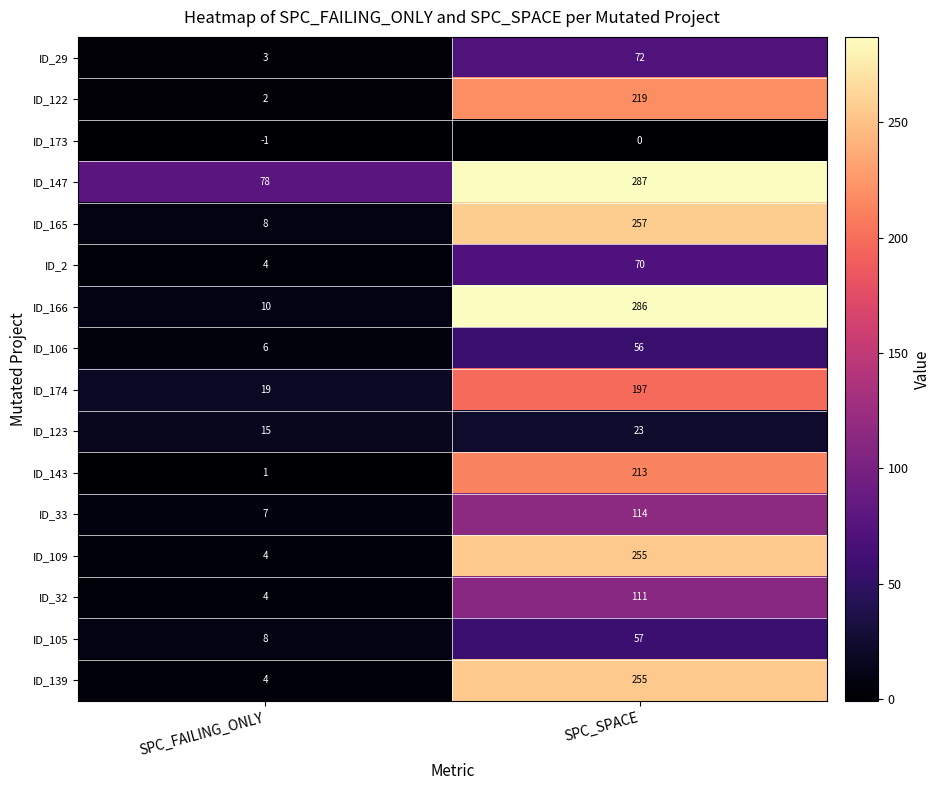

How many data points does each series have?

2